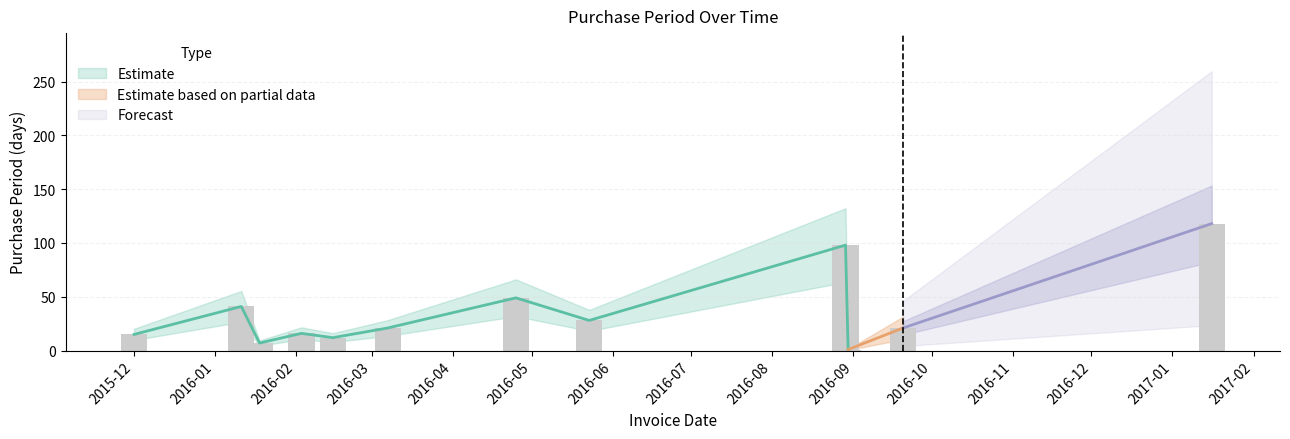

The value at 2016-04-25 is 49. True or false?

True